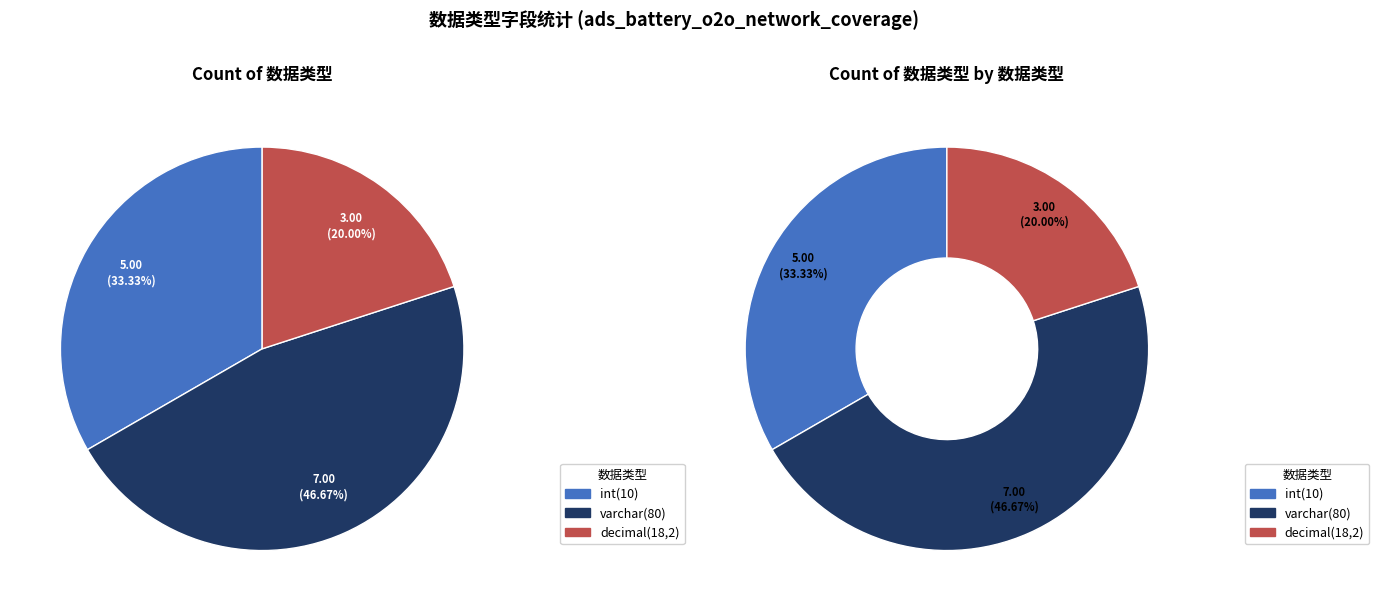

Combined, what portion of the pie is int(10) and decimal(18,2)?

53.3%